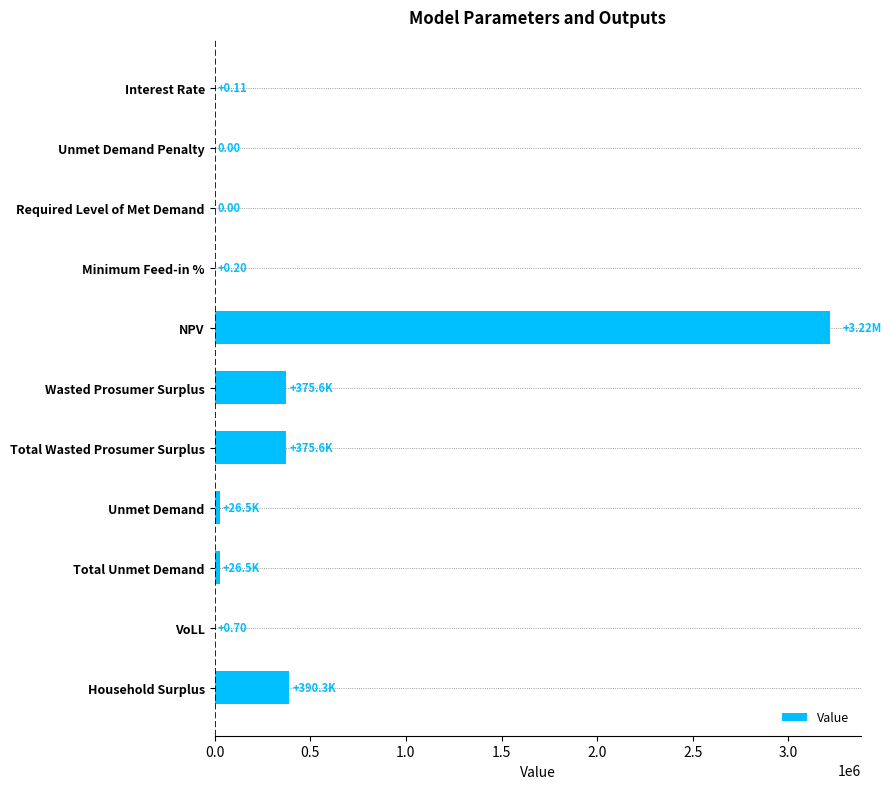

Does the chart contain stacked bars?

No